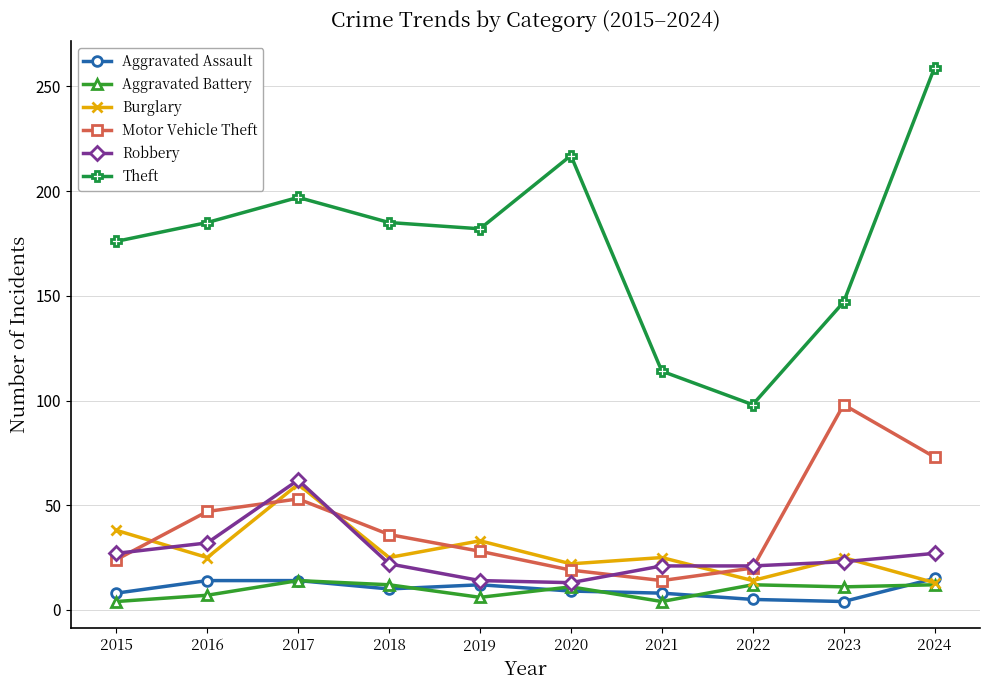

In Aggravated Battery, how many points are lower than both neighbors (excluding endpoints)?

3